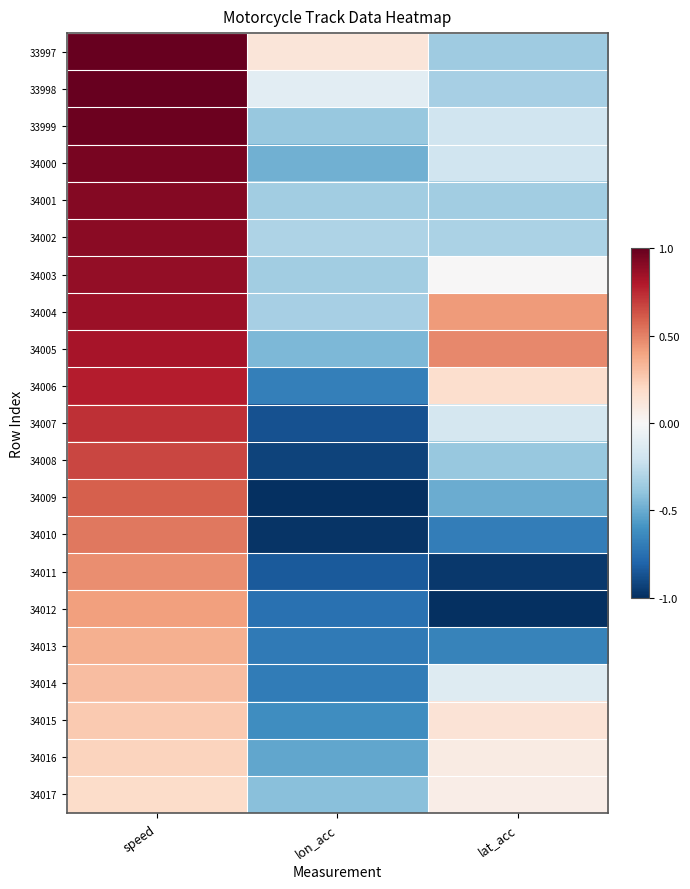

How many categories are shown in the chart?

3